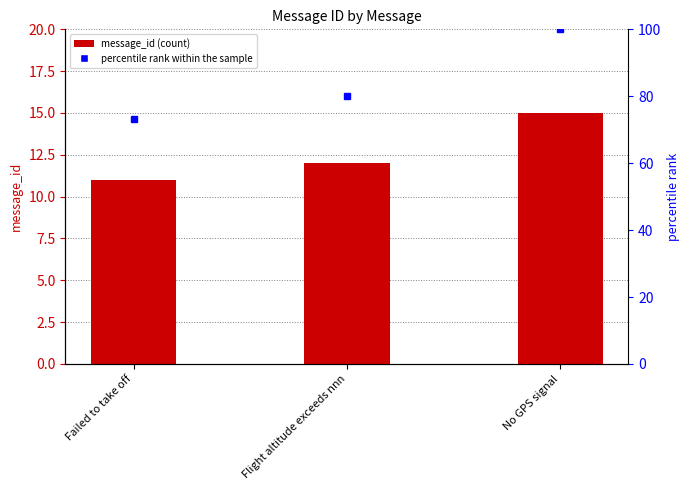

What is the average value of the percentile rank within the sample series?

84.4